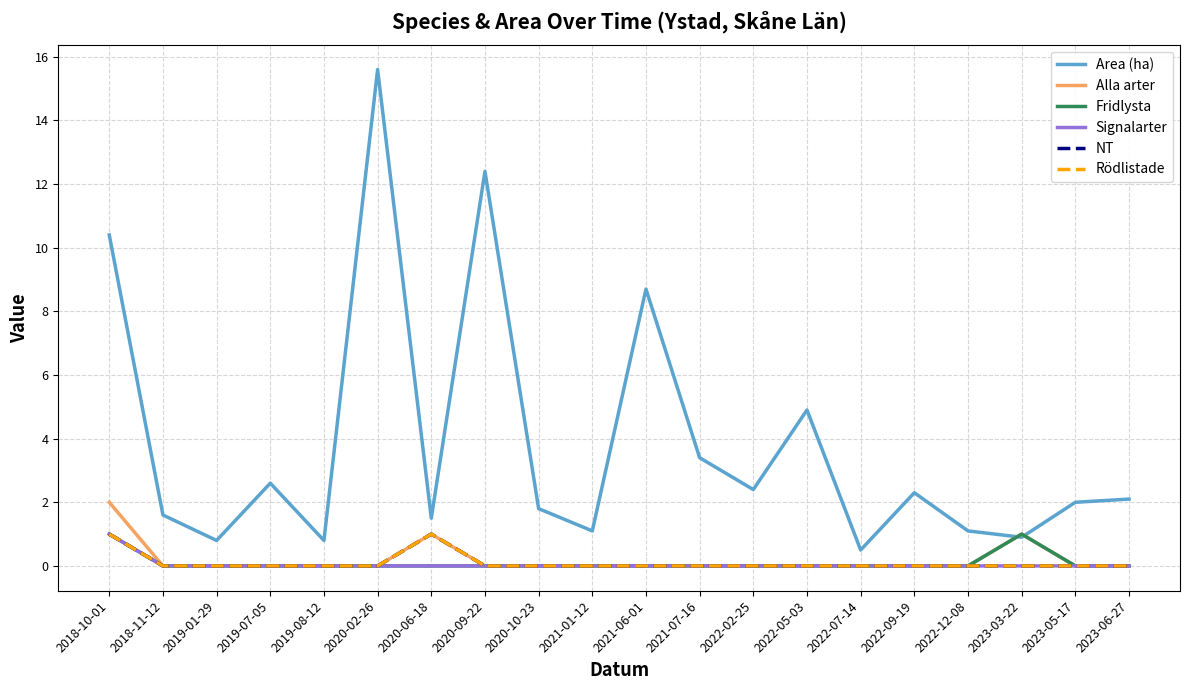

Is this an area chart (filled region under the line)?

No